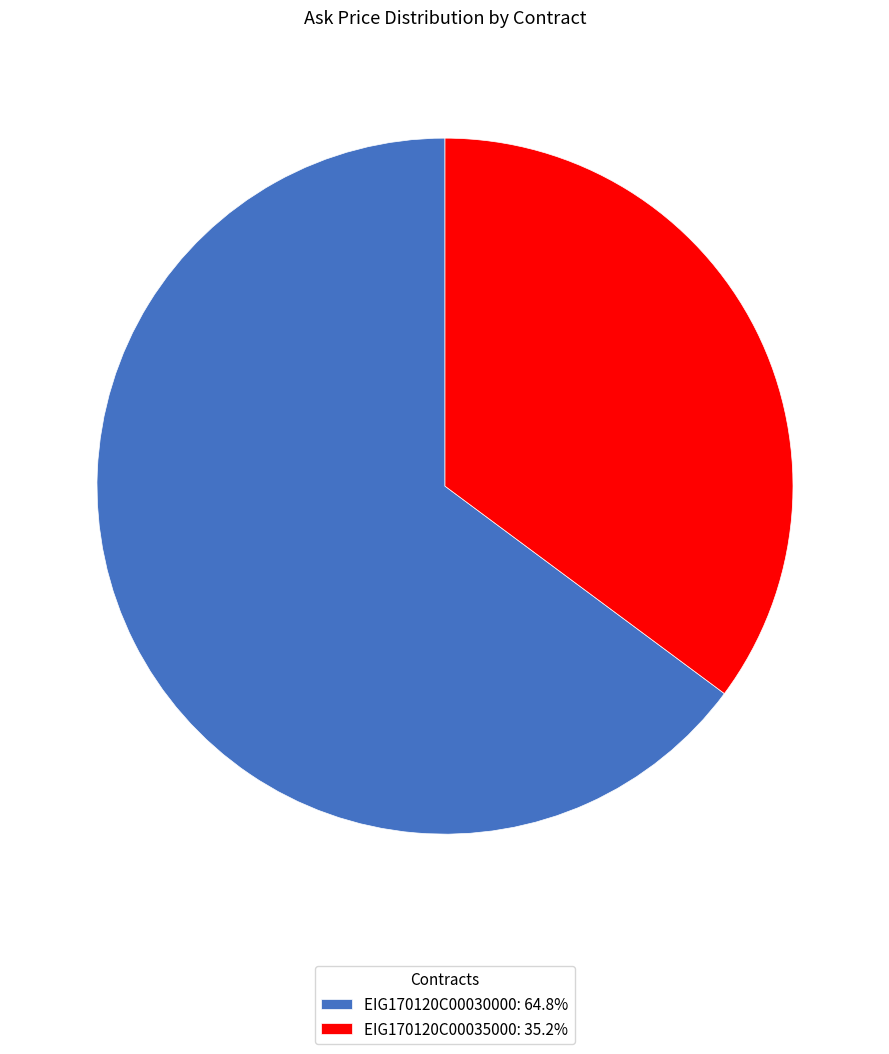

Which slice is the smallest?

EIG170120C00035000